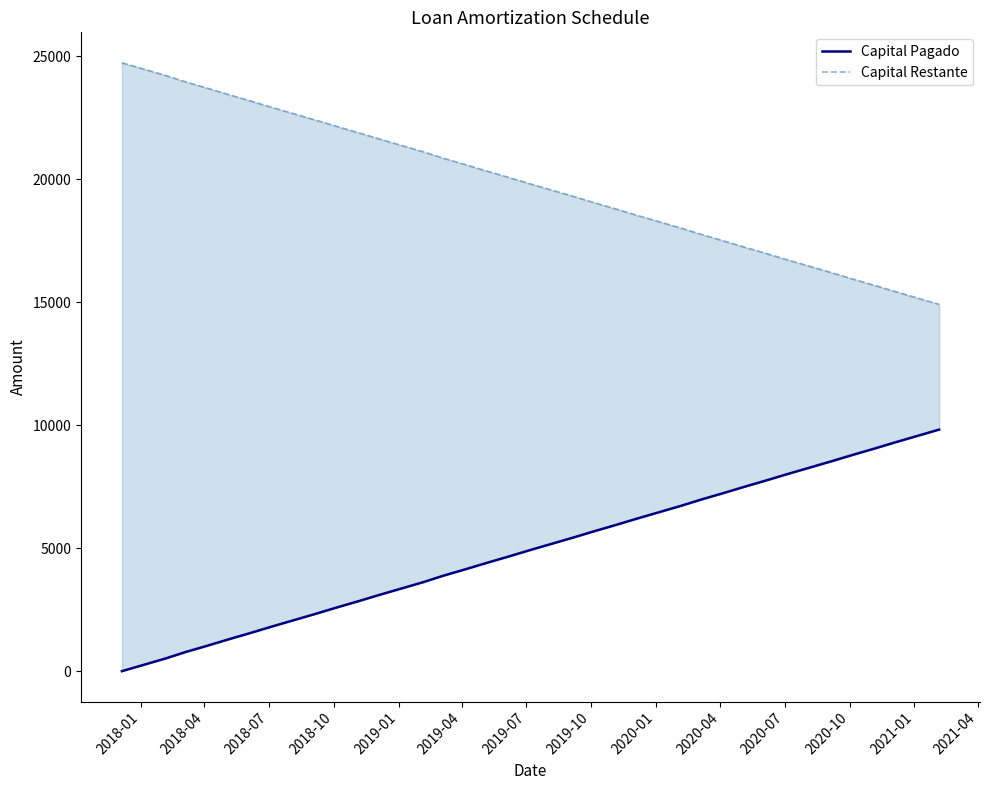

Does the chart have visible grid lines?

No